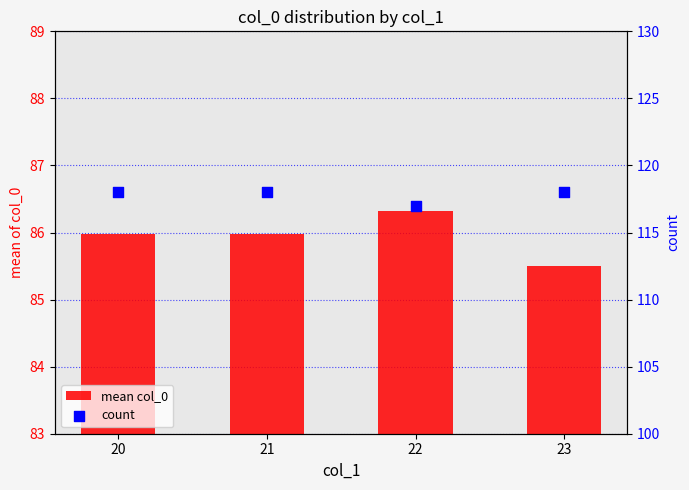

Which series reaches the minimum Y coordinate?

mean col_0